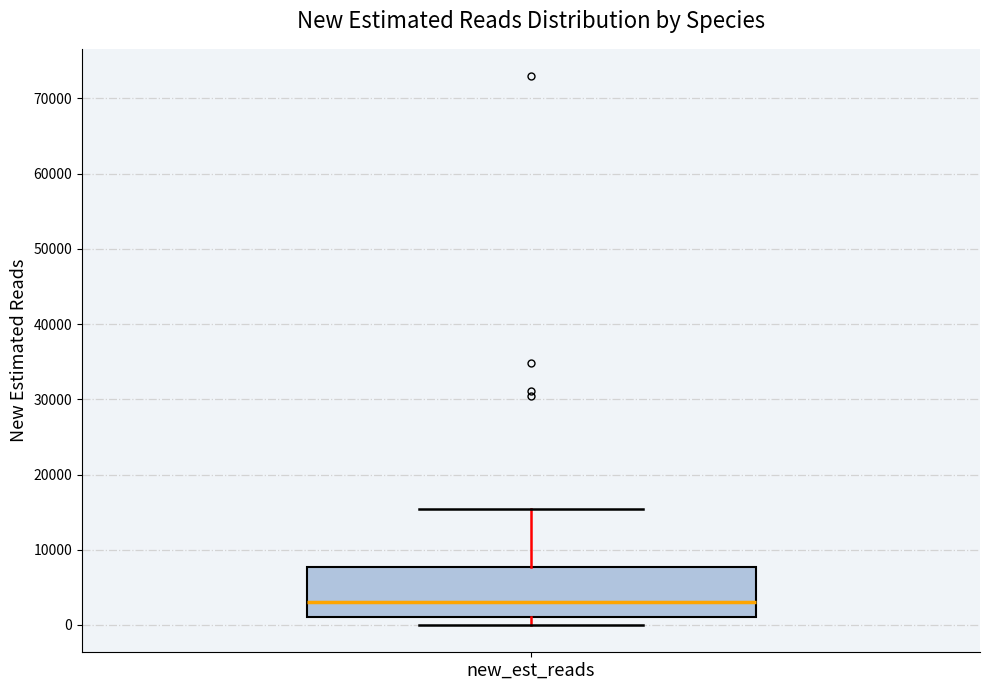

Transcribe this box plot: give where the median line is, the range the box spans, and where the two whiskers end, as read against the y-axis. The values are not printed on the chart, so give them approximately, as read against the axis.

median 3000, box 1000 to 8000, whiskers 0 to 15000